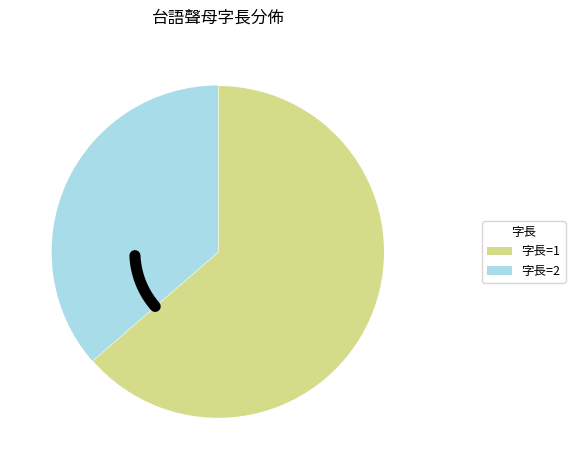

Is there a majority slice in this chart?

Yes